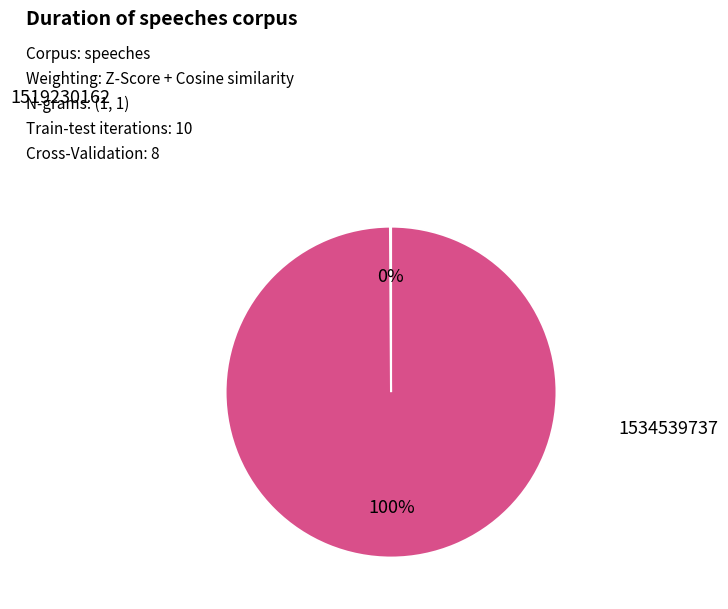

To the nearest percent, what is the average slice percentage?

50%